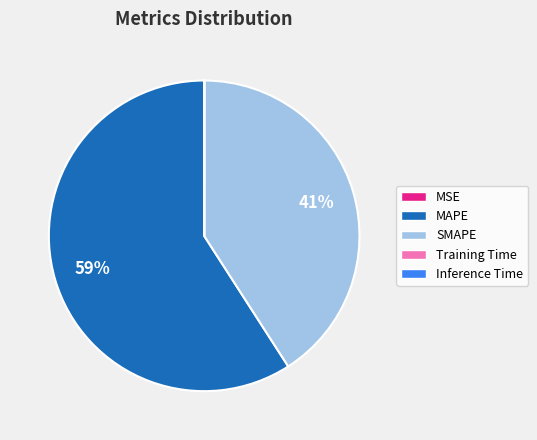

The MAPE slice represents 68% of the pie. True or false?

False